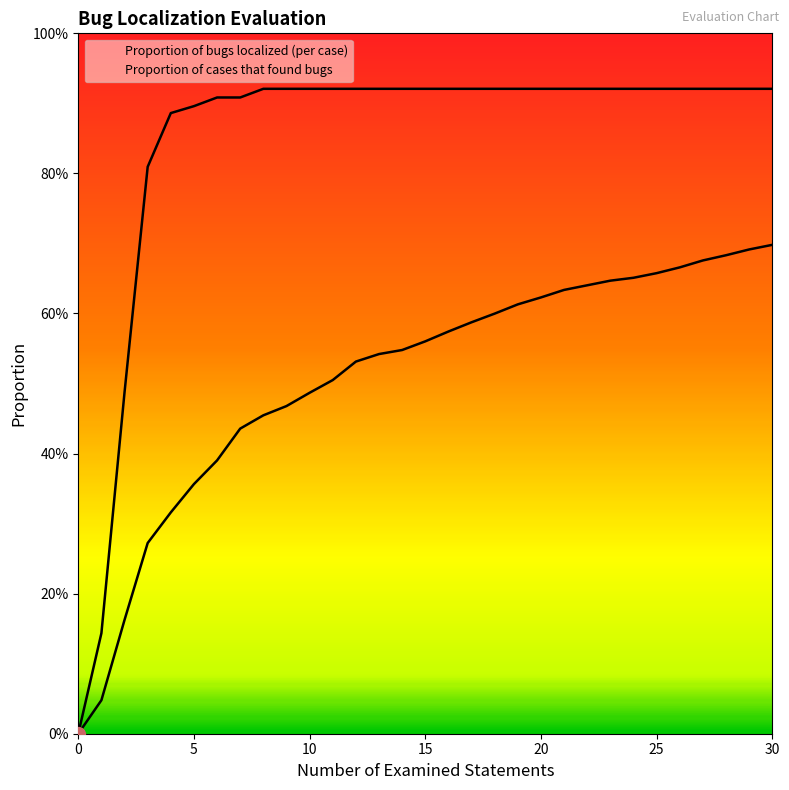

True or false: Proportion of cases that found bugs and Proportion of bugs localized (per case) intersect in this chart.

False